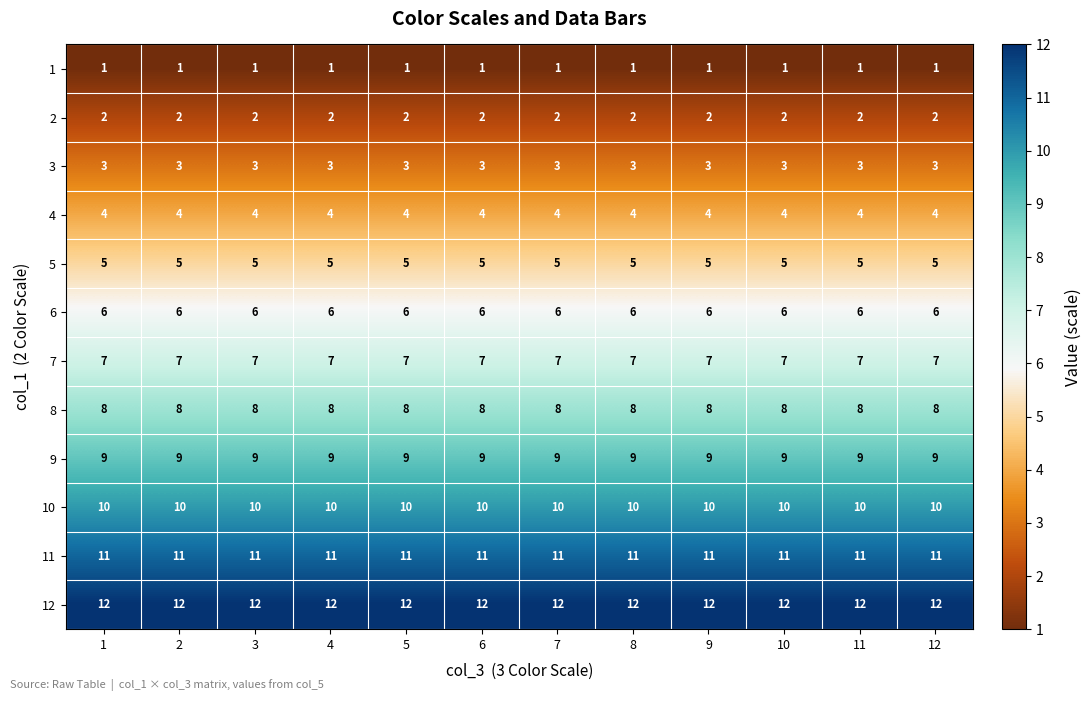

What is the maximum value for 6?

6